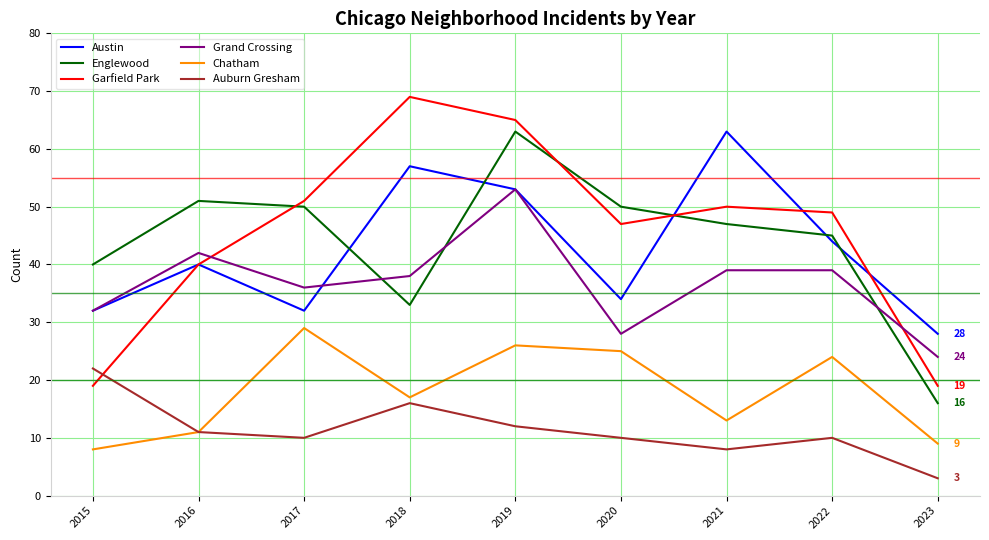

At which label does Austin reach its minimum?

2023